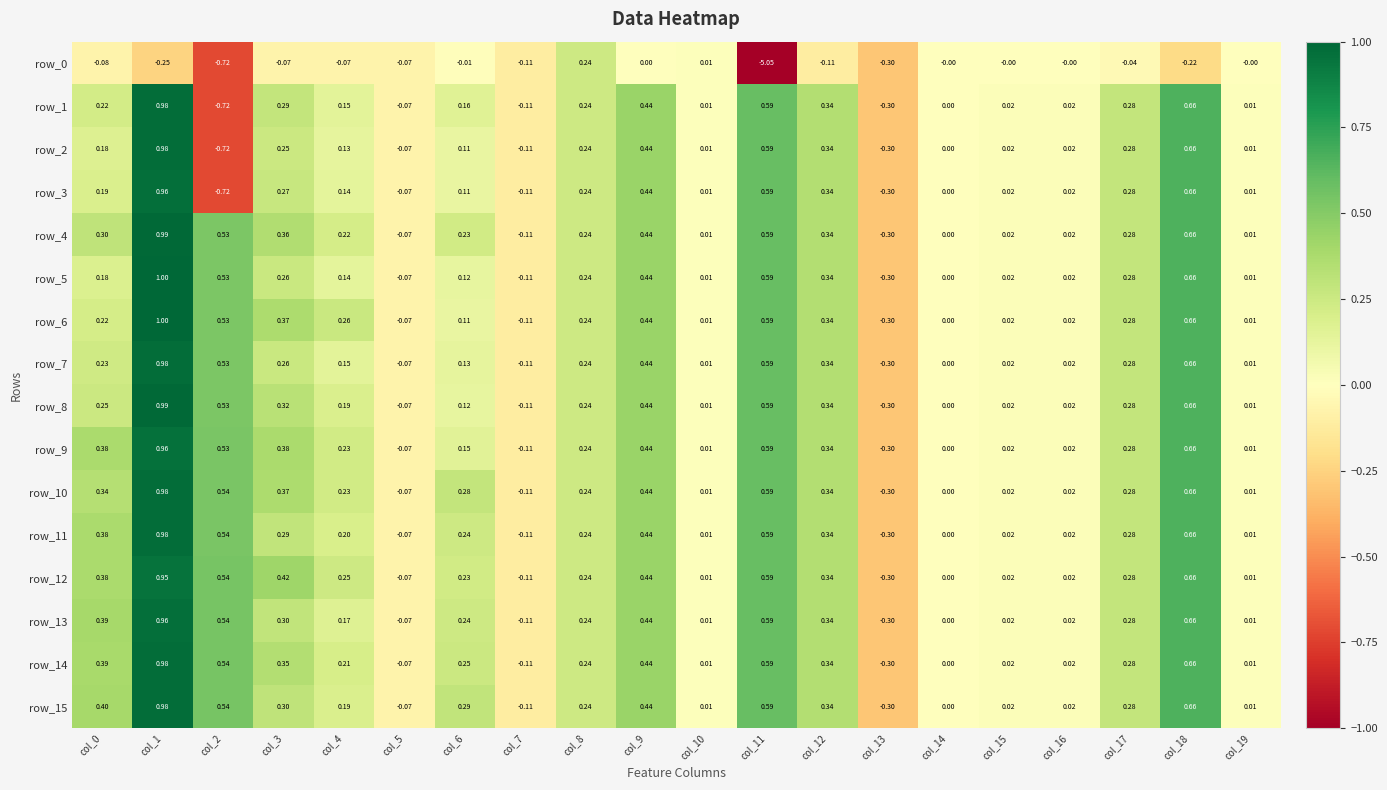

Is the value of row_1 at col_2 greater than the value of row_2 at col_11?

No